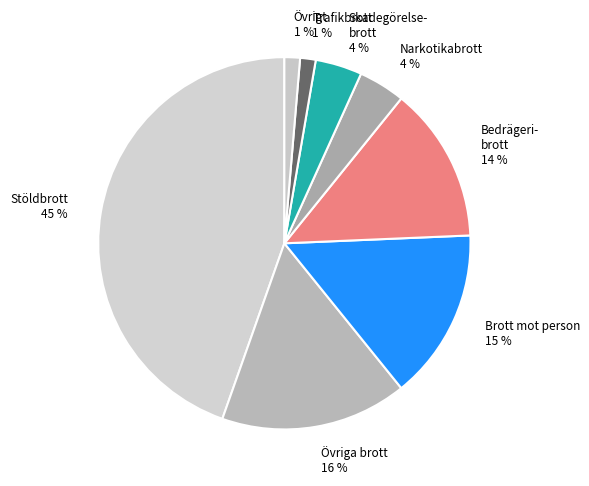

How many segments does this pie chart have?

8